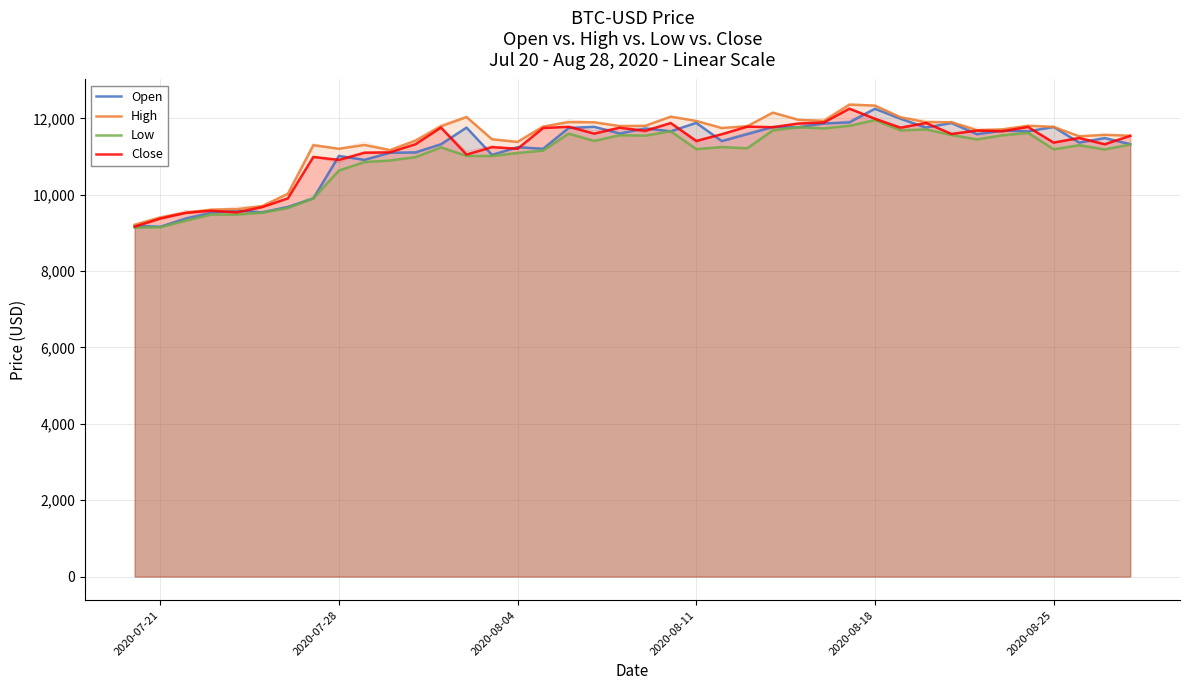

Which series has the widest spread of values?

High